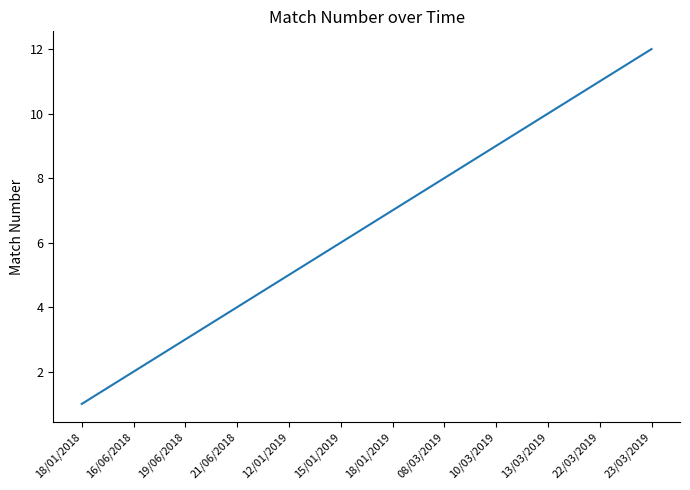

How many values are below 7?

6